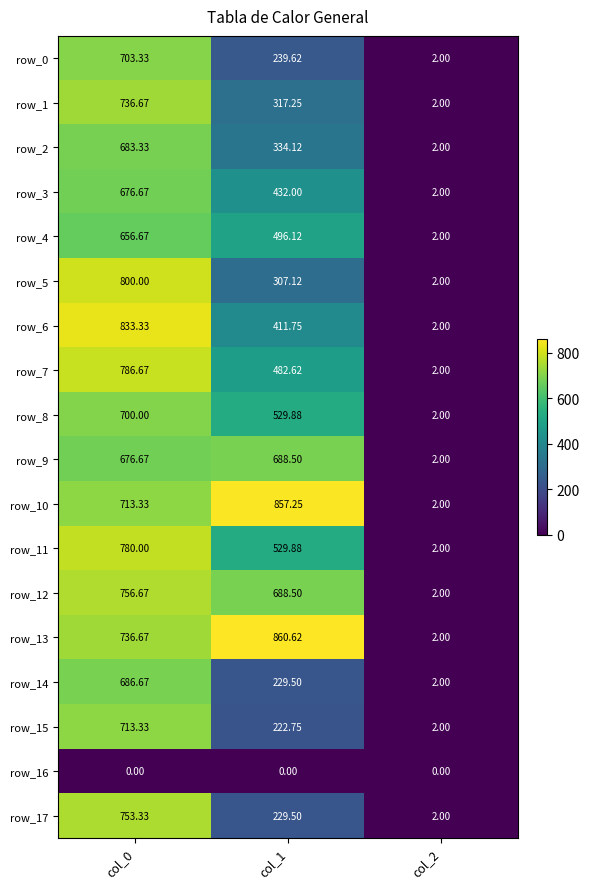

Which series has the largest range (max minus min)?

row_13